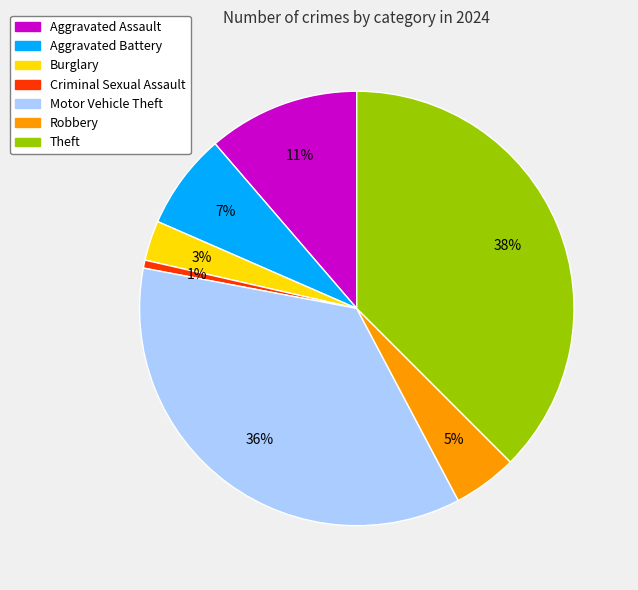

Combined, do Robbery and Aggravated Battery account for over 50%?

No